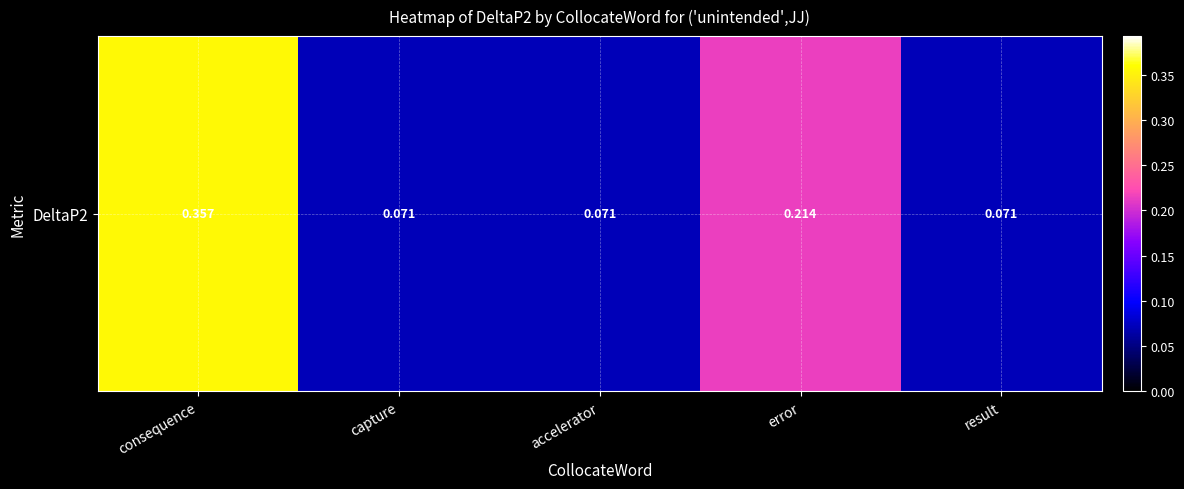

Reading right to left, extract all data points from this chart.

result=0.1	error=0.2	accelerator=0.1	capture=0.1	consequence=0.4